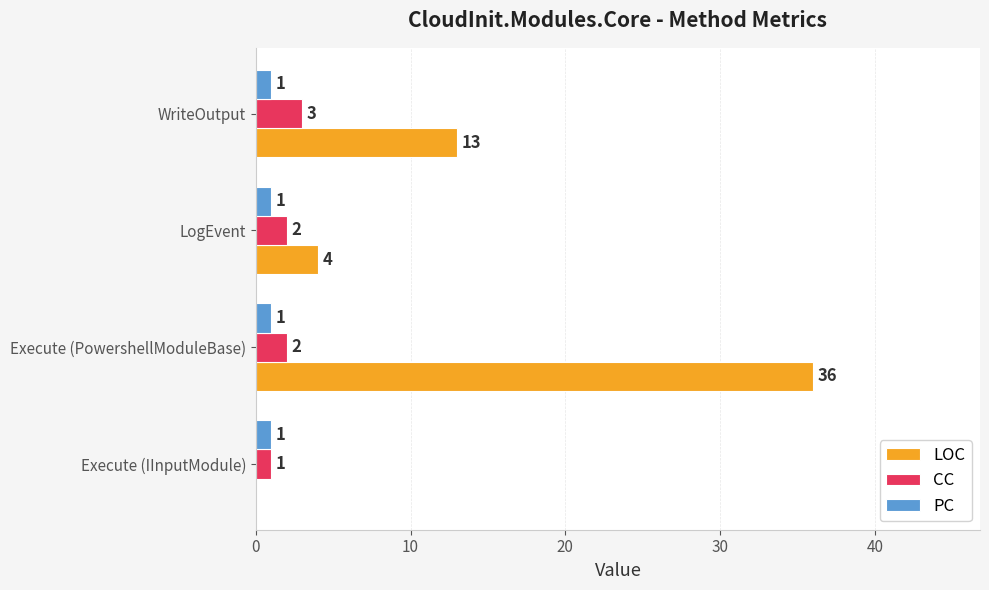

What is the sum of the LOC values at WriteOutput and LogEvent?

17